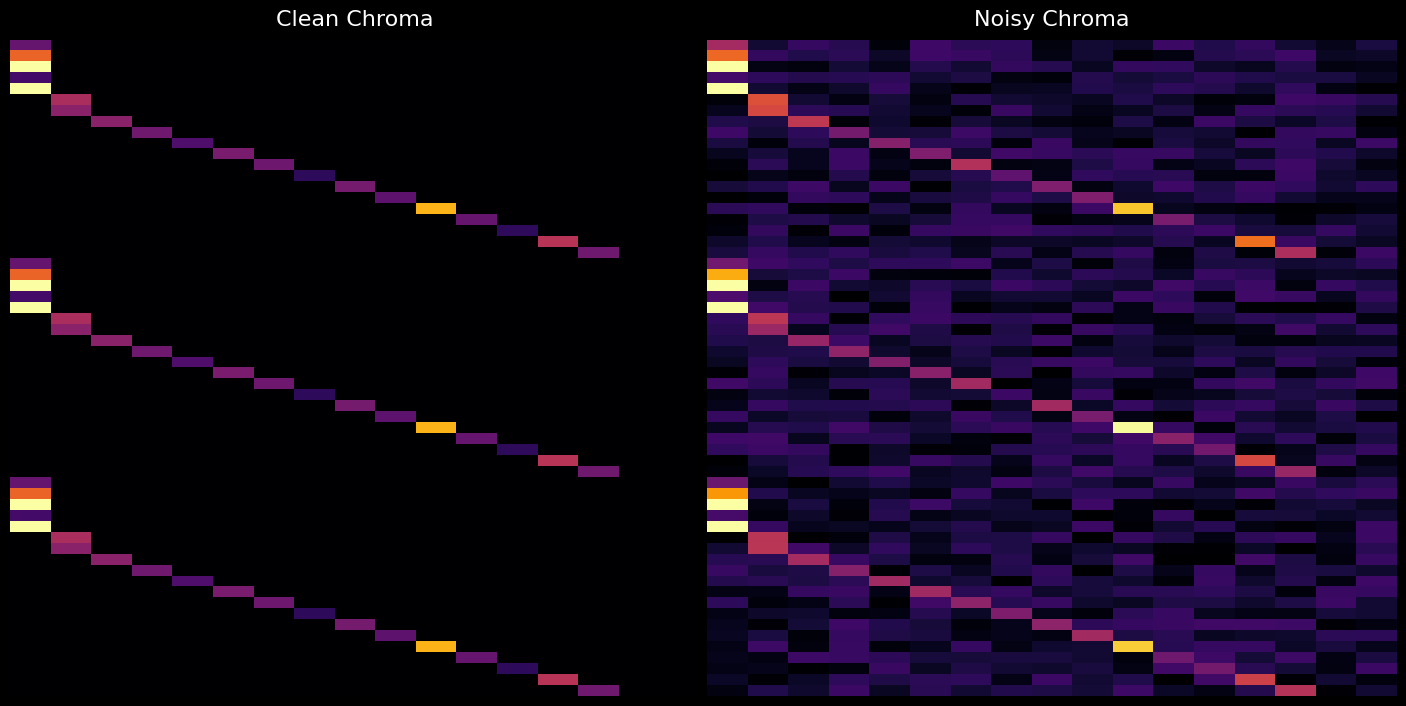

The value of מתכת ומוצרי בניה at 13 is -591.0. True or false?

False